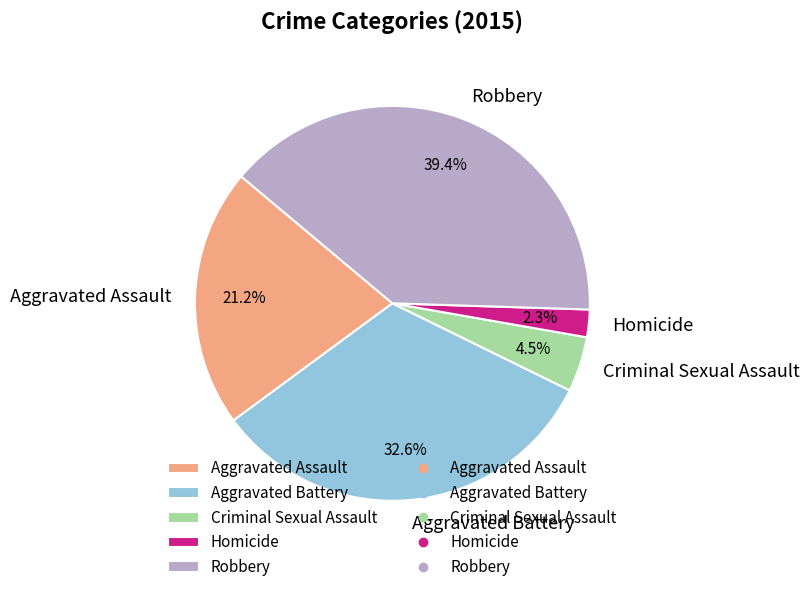

Rank the categories by value from highest to lowest.

Robbery, Aggravated Battery, Aggravated Assault, Criminal Sexual Assault, Homicide